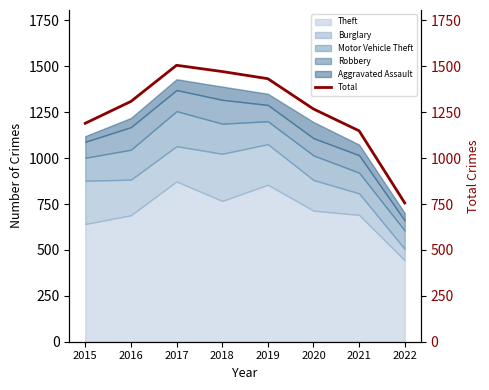

List the labels in order of value, largest first.

2017, 2018, 2019, 2016, 2020, 2015, 2021, 2022